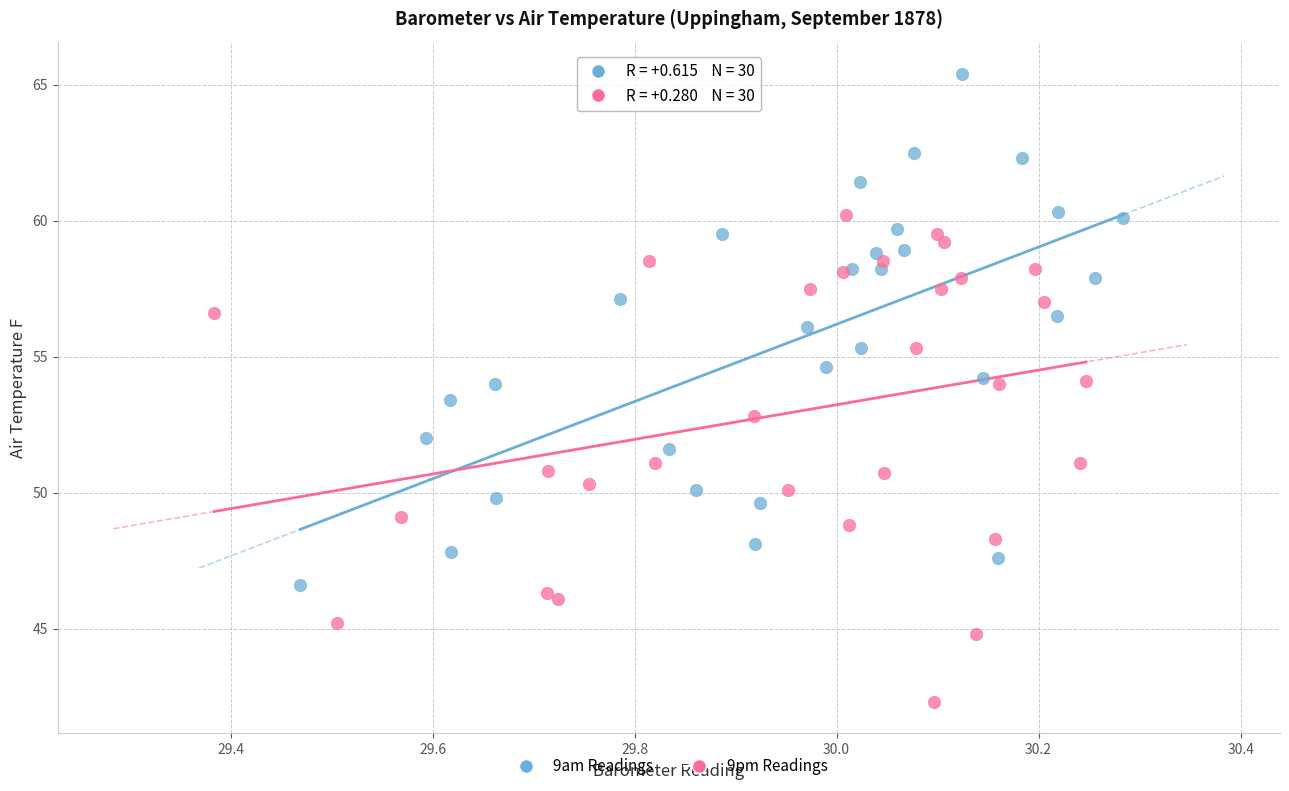

What are all the series names shown in the legend?

9am Readings, 9pm Readings